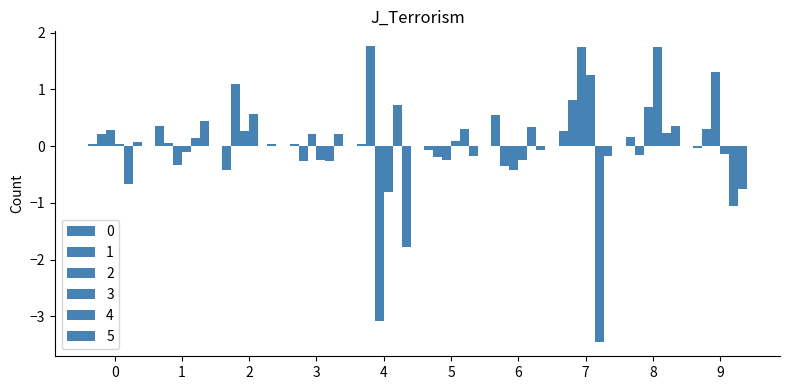

The value of 5 at 3 is 0.0. True or false?

False